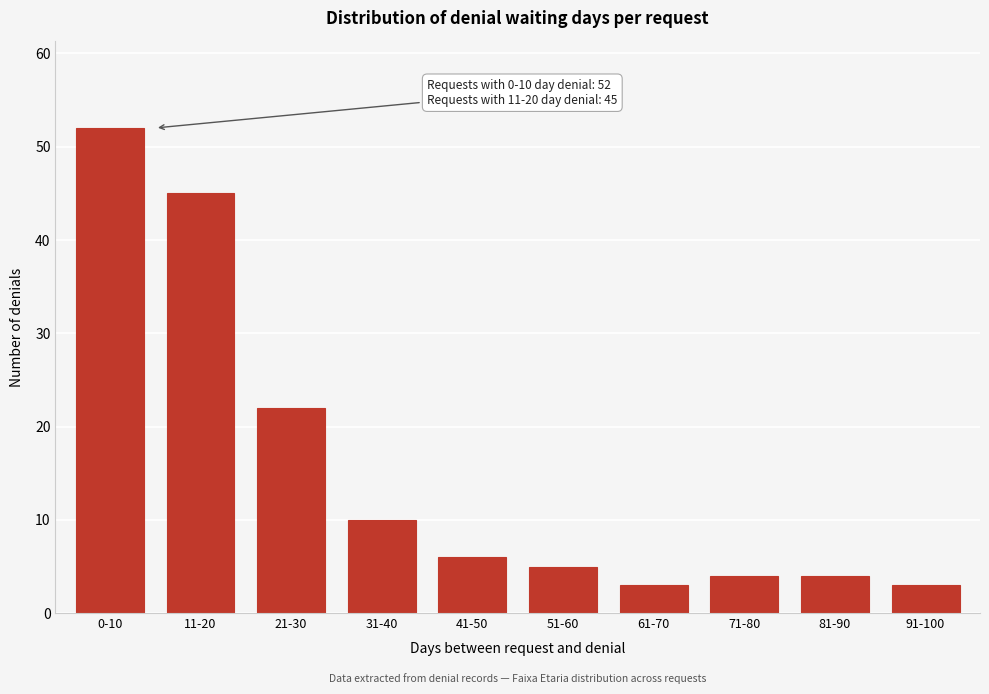

Reading left to right, list all the values displayed in this chart.

0-10=52	11-20=45	21-30=22	31-40=10	41-50=6	51-60=5	61-70=3	71-80=4	81-90=4	91-100=3